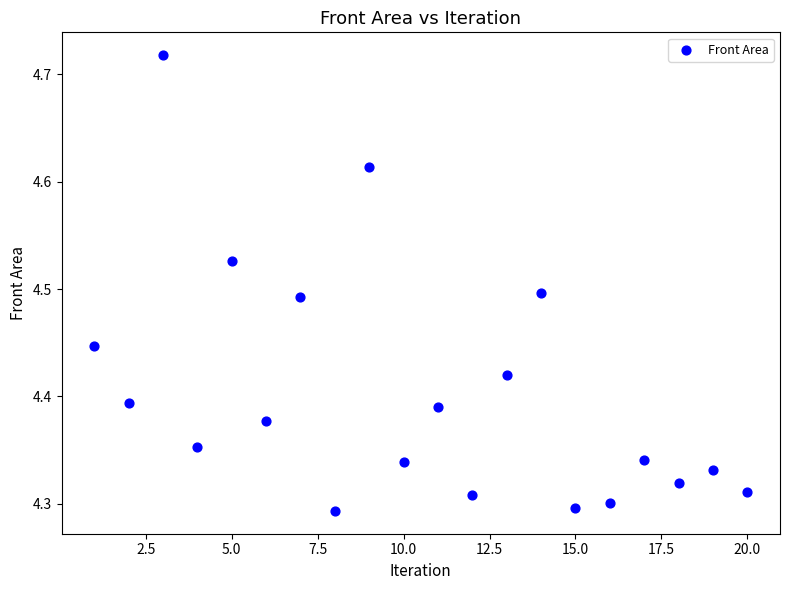

What is the range of Y values (max minus min)?

0.4